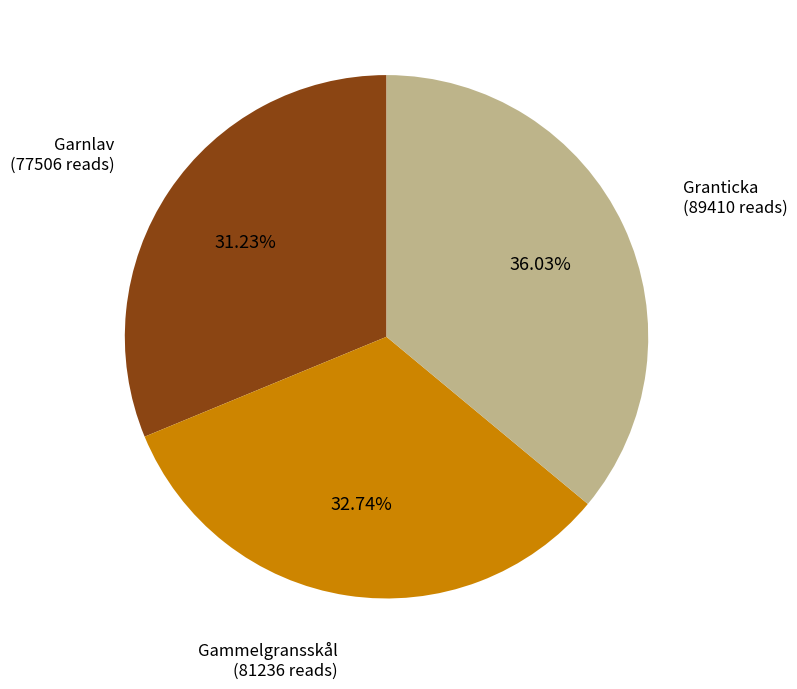

Count the number of slices in the pie.

3